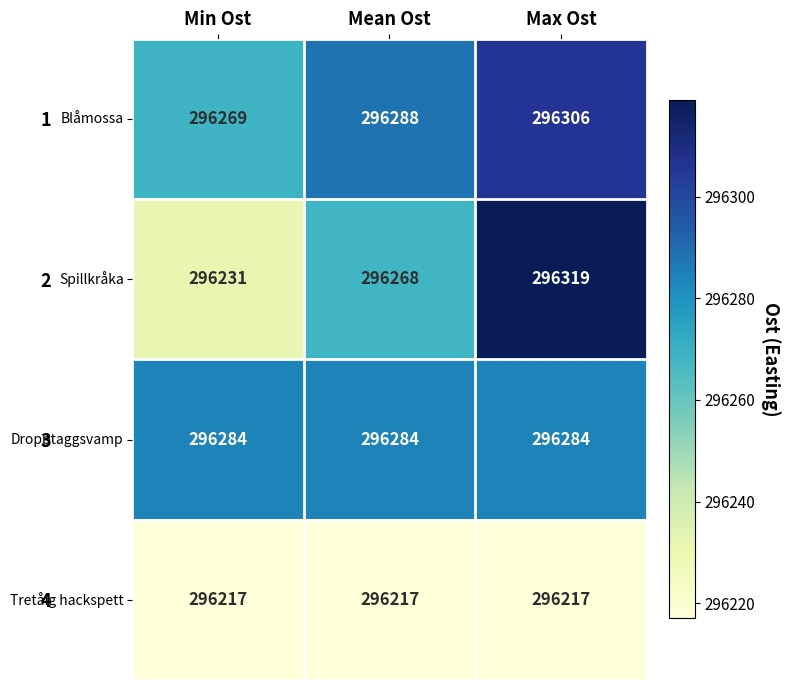

Reading right to left, extract all data points from this chart.

1: 296306	296288	296269
2: 296319	296268	296231
3: 296284	296284	296284
4: 296217	296217	296217